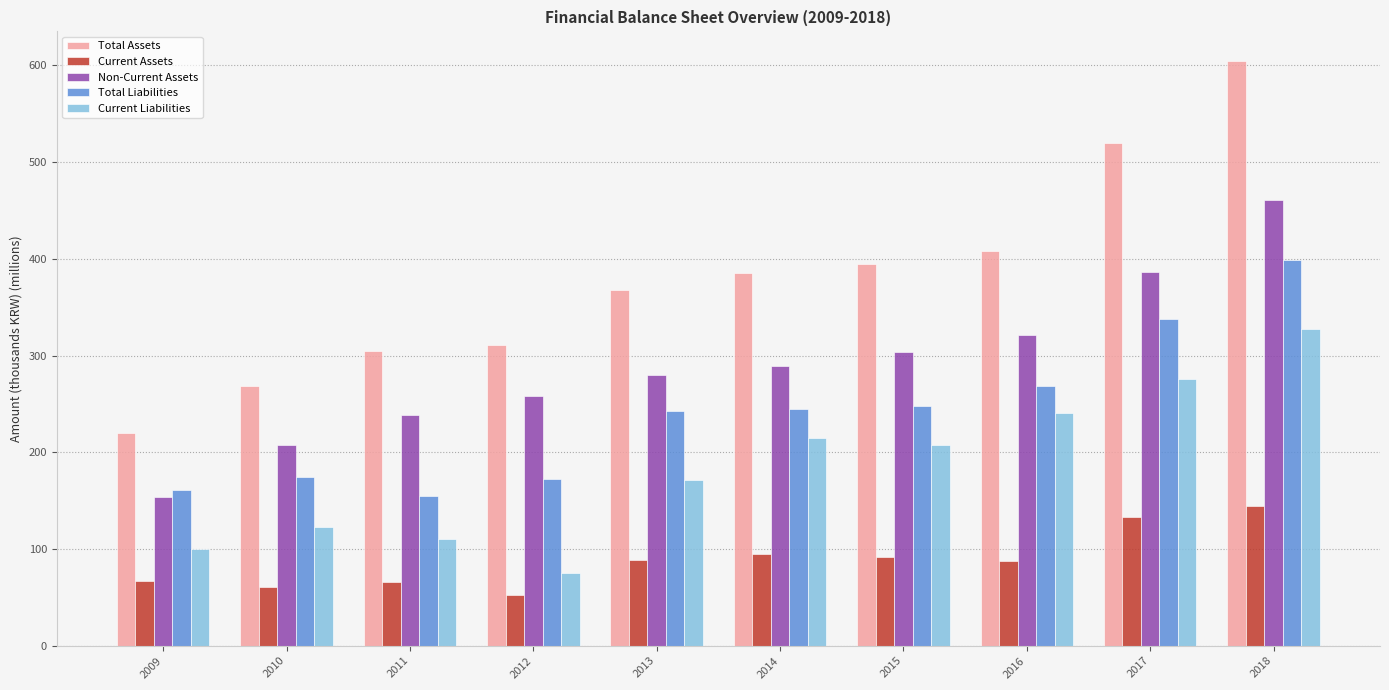

List the series in order of their peak value, lowest first.

Current Assets, Current Liabilities, Total Liabilities, Non-Current Assets, Total Assets